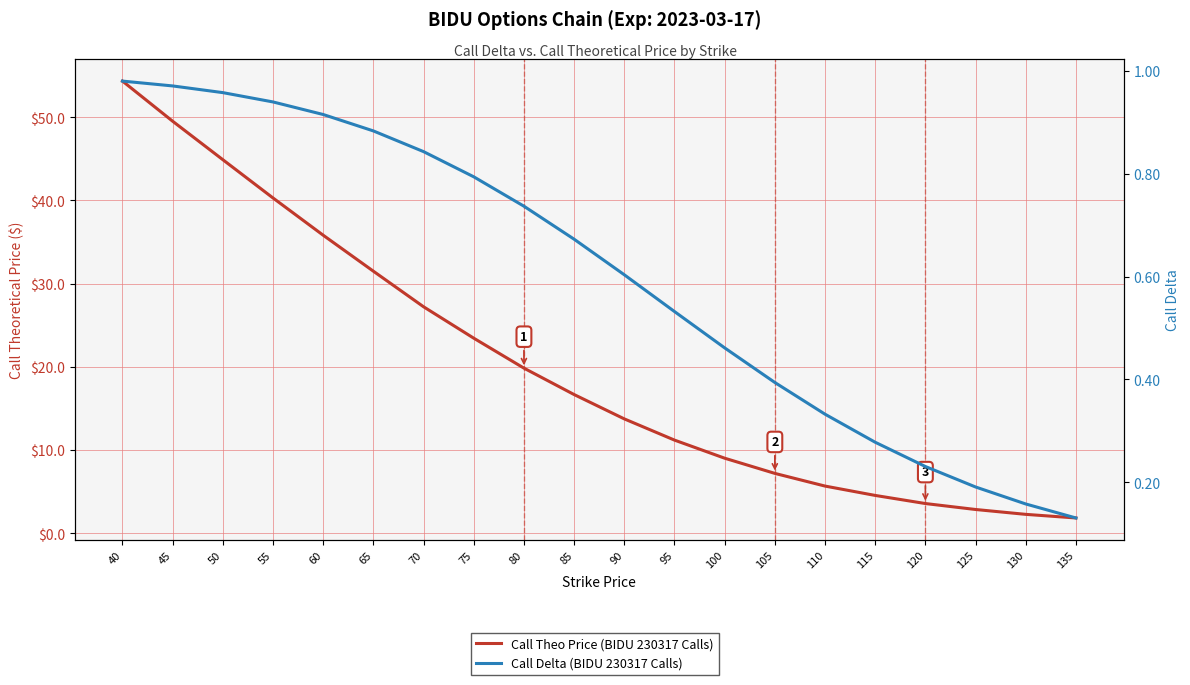

List the series in order of their overall mean, lowest first.

Call Delta (BIDU 230317 Calls), Call Theo Price (BIDU 230317 Calls)